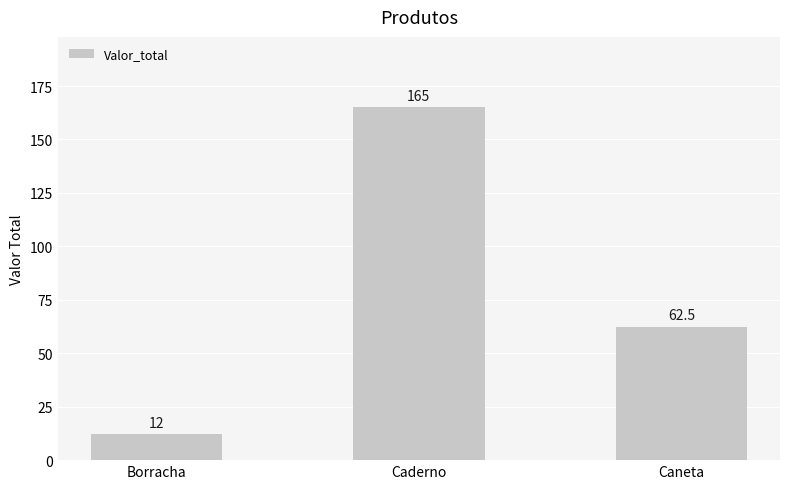

What is the label of the 3rd bar from the left?

Caneta